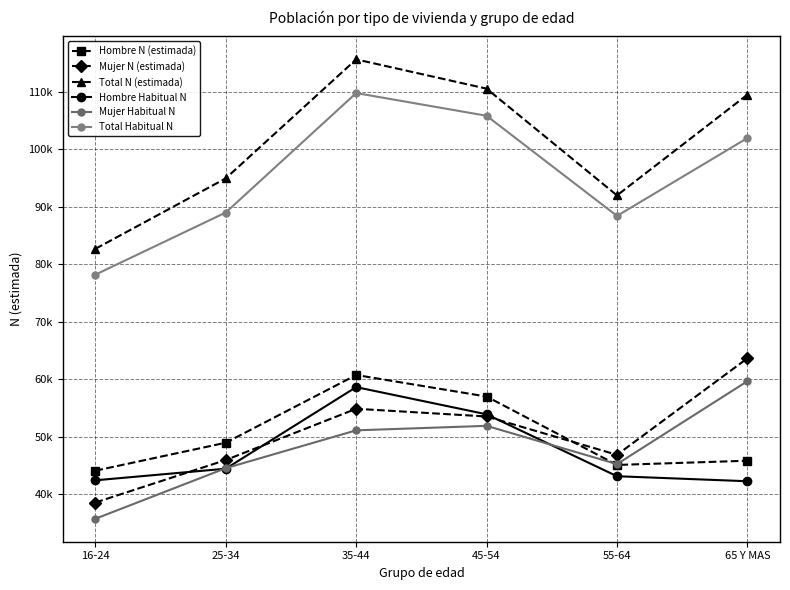

Does the chart have visible grid lines?

Yes